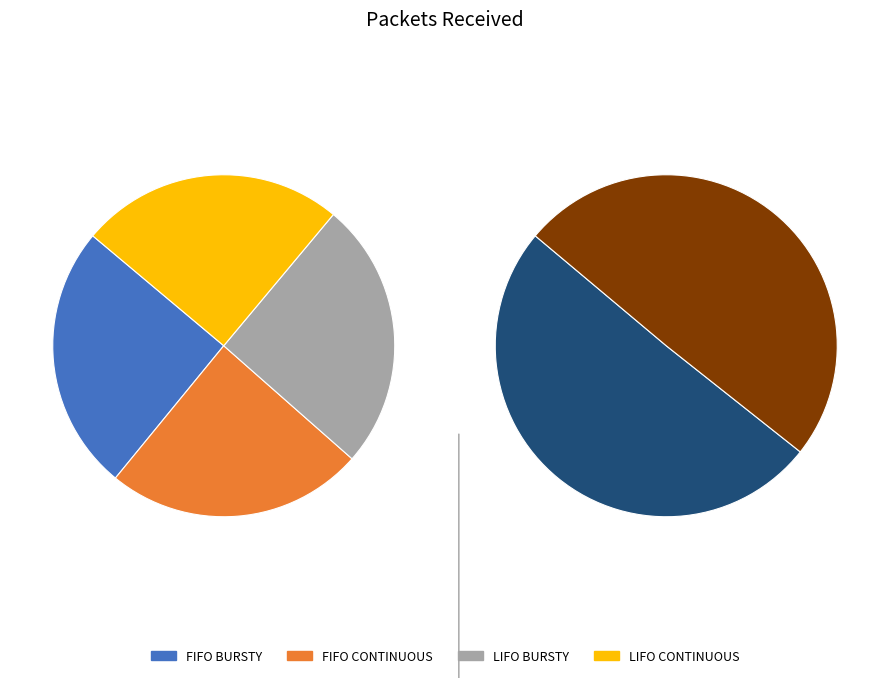

Which slice is the smallest?

FIFO CONTINUOUS